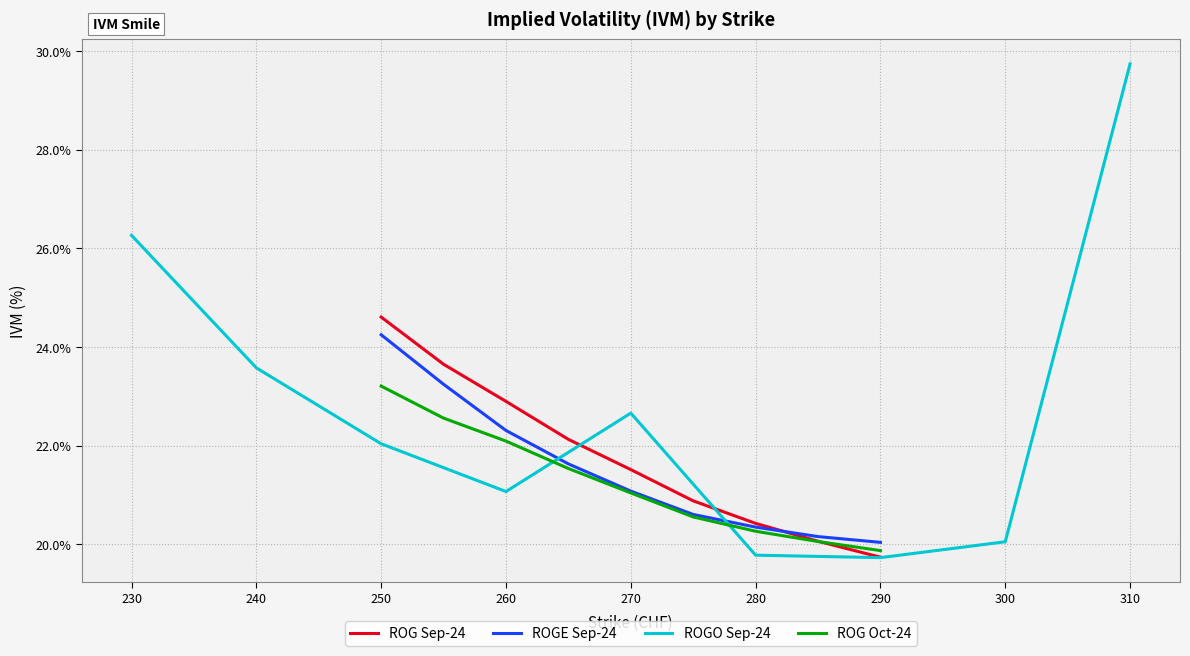

What is the lowest value of the ROG Sep-24 series?

19.7